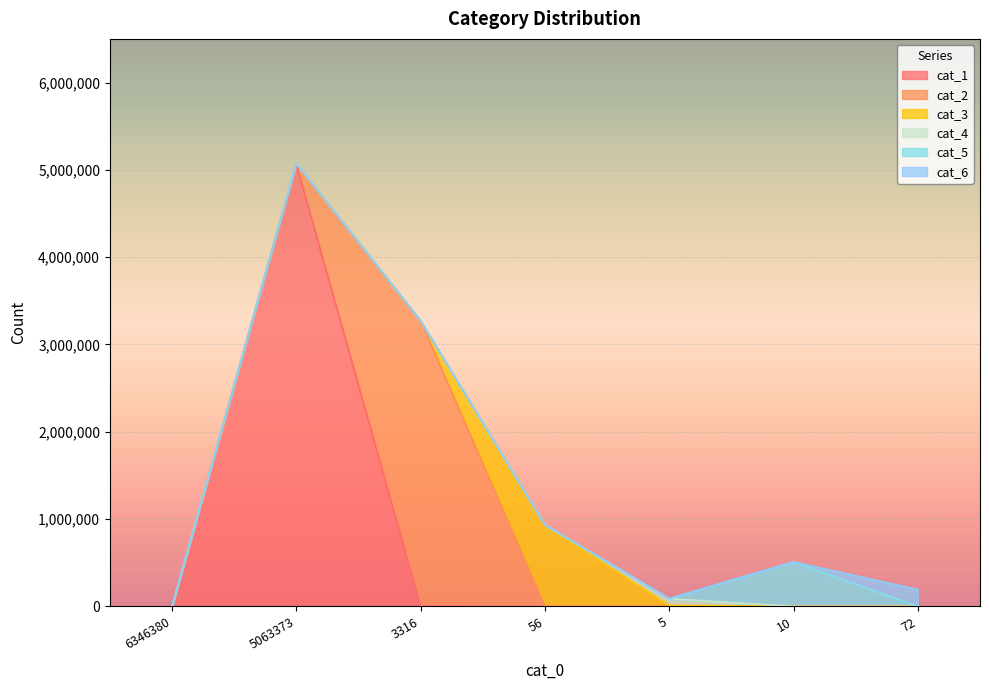

What is the difference between the highest and lowest values at 5?

75608